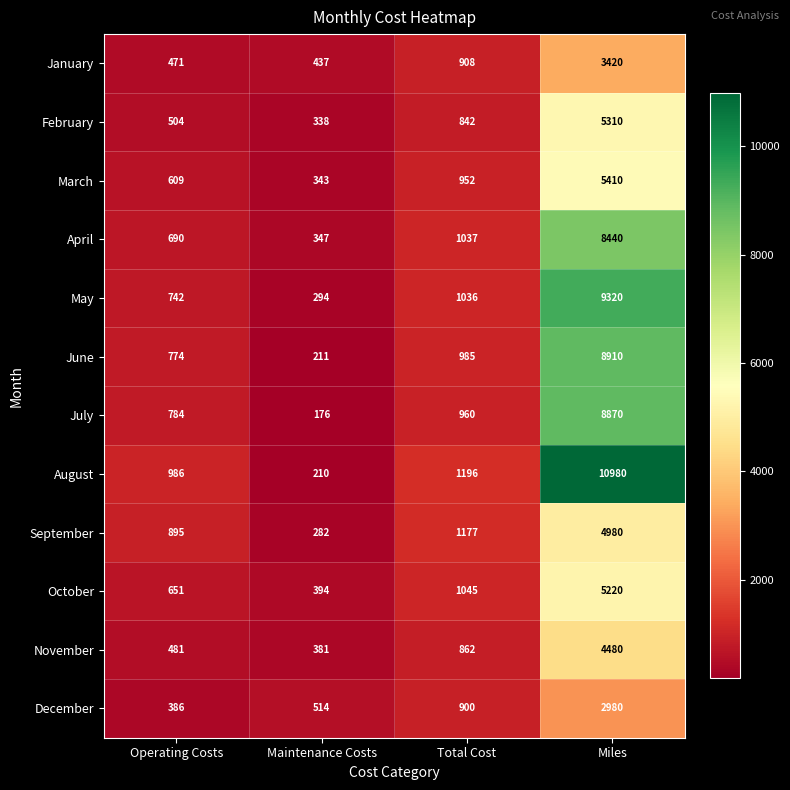

How many series are shown in this chart?

12